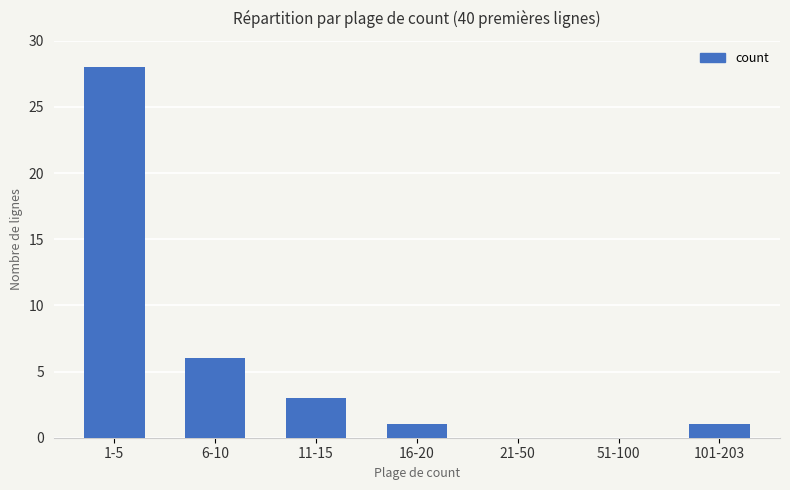

Between 21-50 and 1-5, which is larger?

1-5